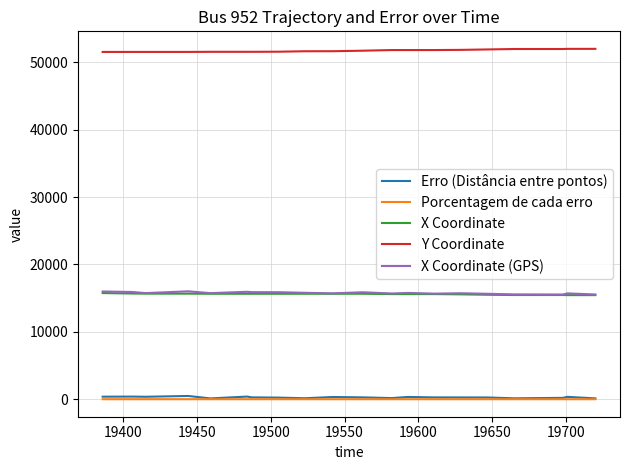

True or false: X Coordinate and Erro (Distância entre pontos) cross at least once.

False